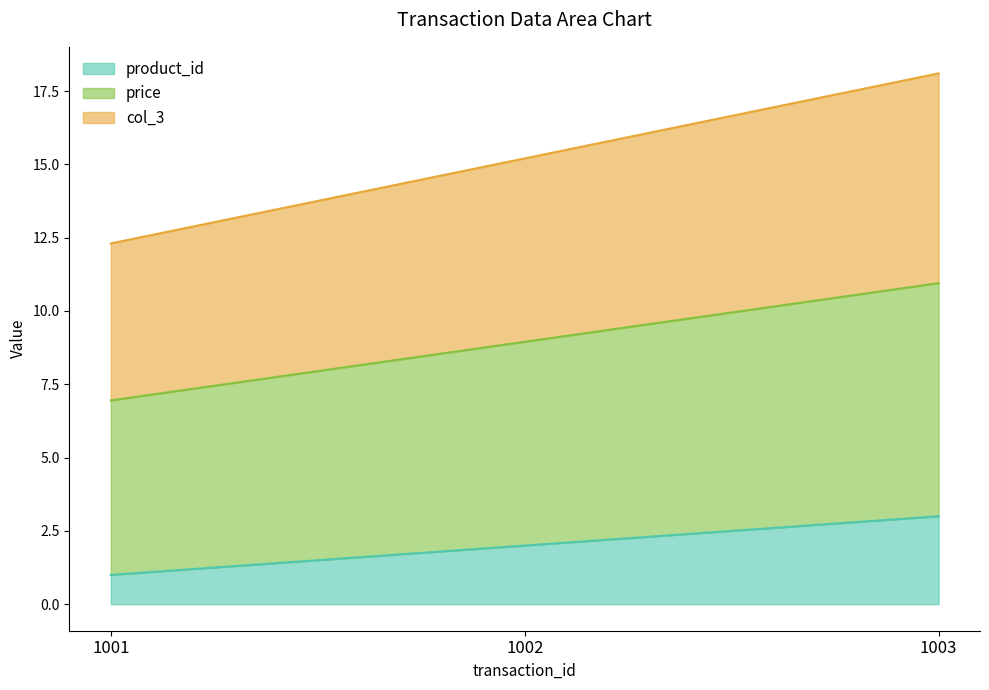

How many product_id values are between 1 and 3?

3